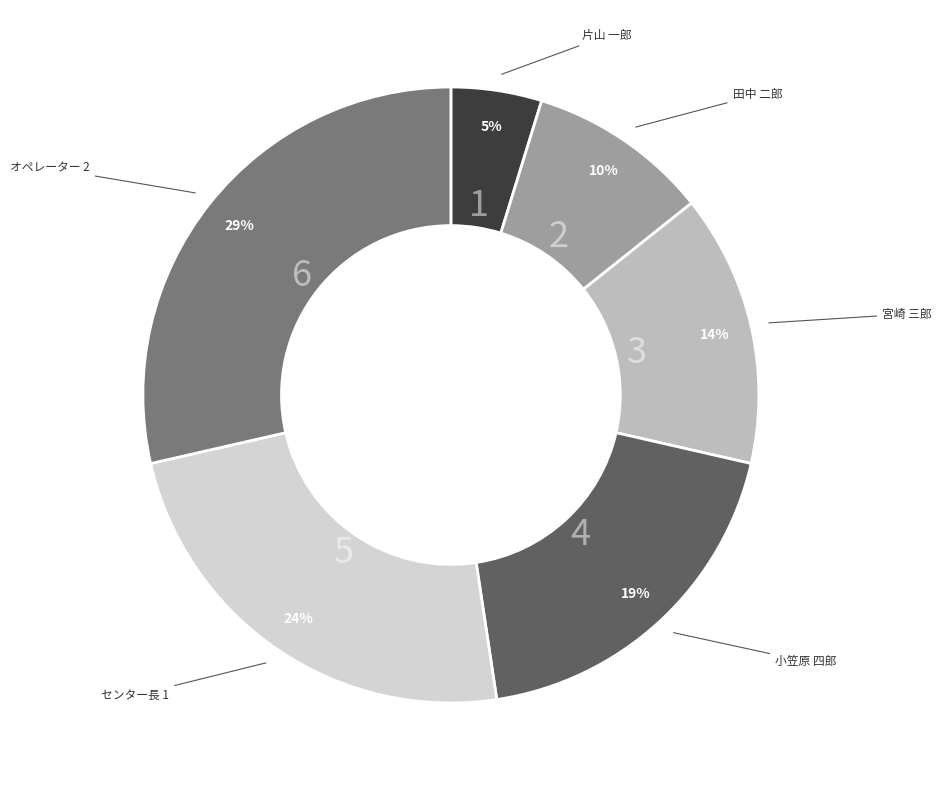

To the nearest percent, what percentage of the pie is 小笠原 四郎?

19%